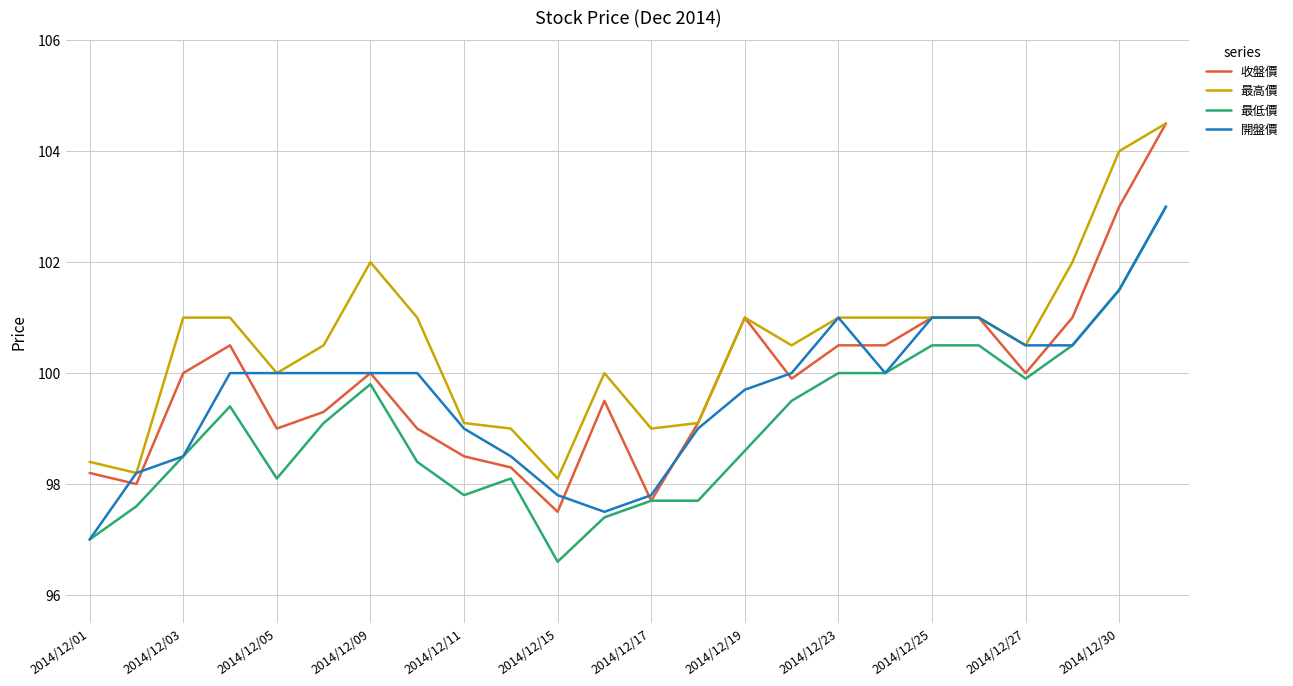

What is the average value of the 開盤價 series?

99.6